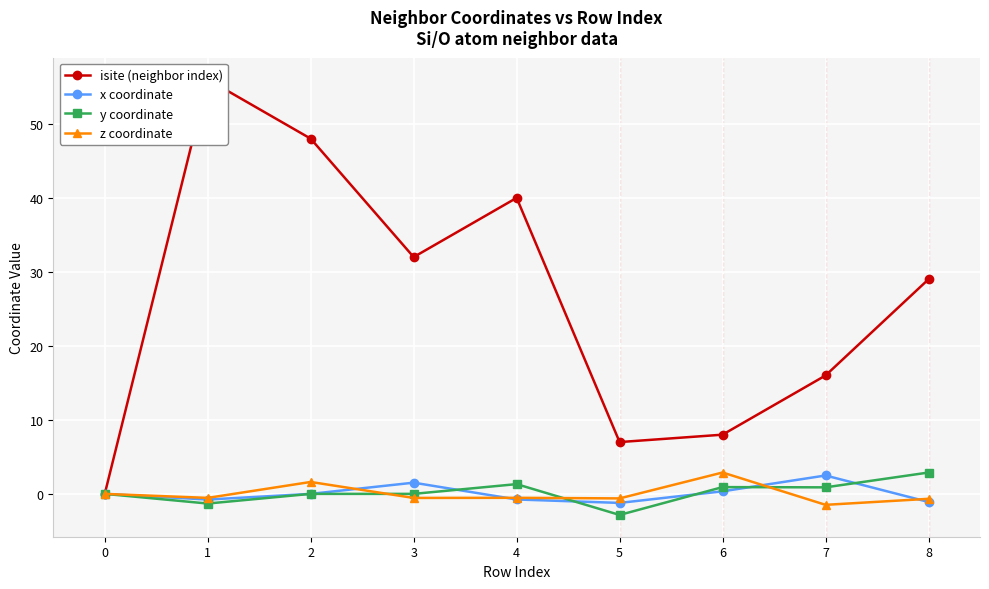

What are all the series names shown in the legend?

isite (neighbor index), x coordinate, y coordinate, z coordinate